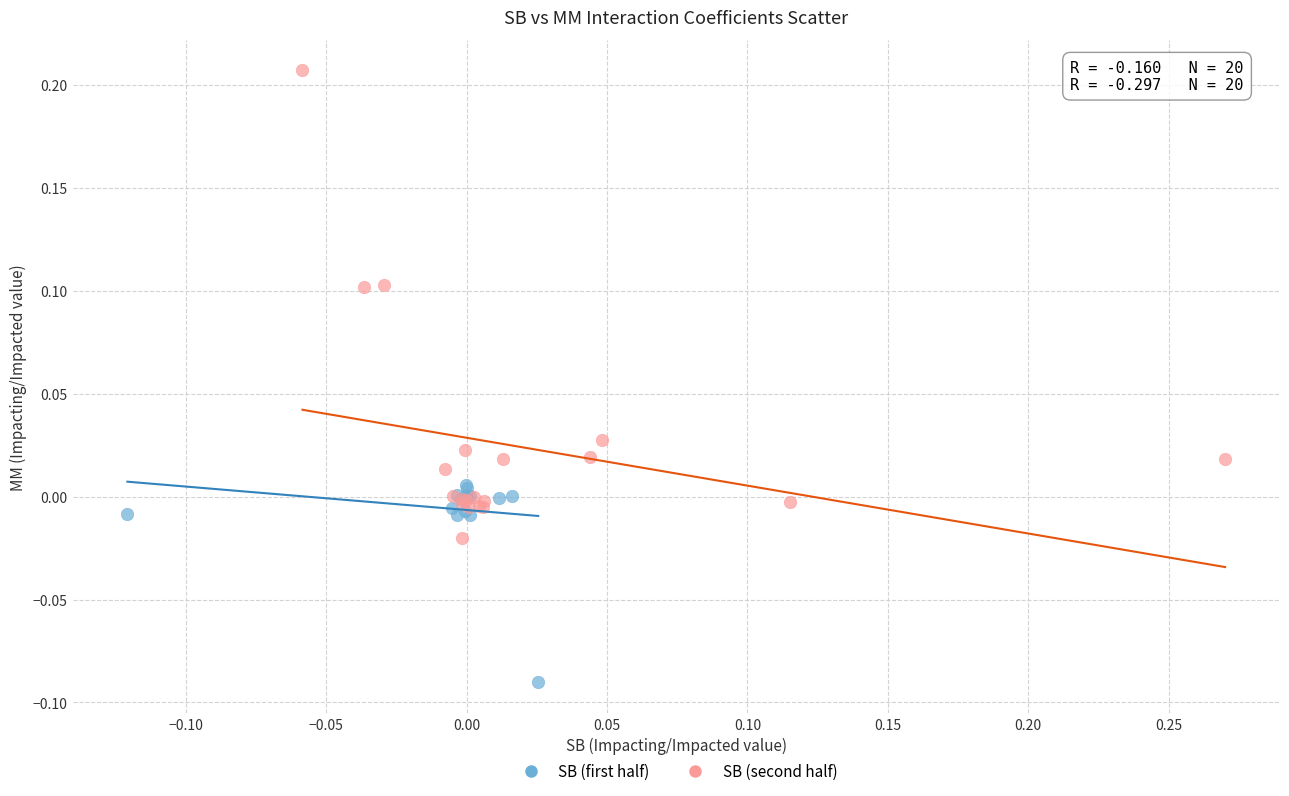

Which series contains the lowest Y value?

SB (first half)